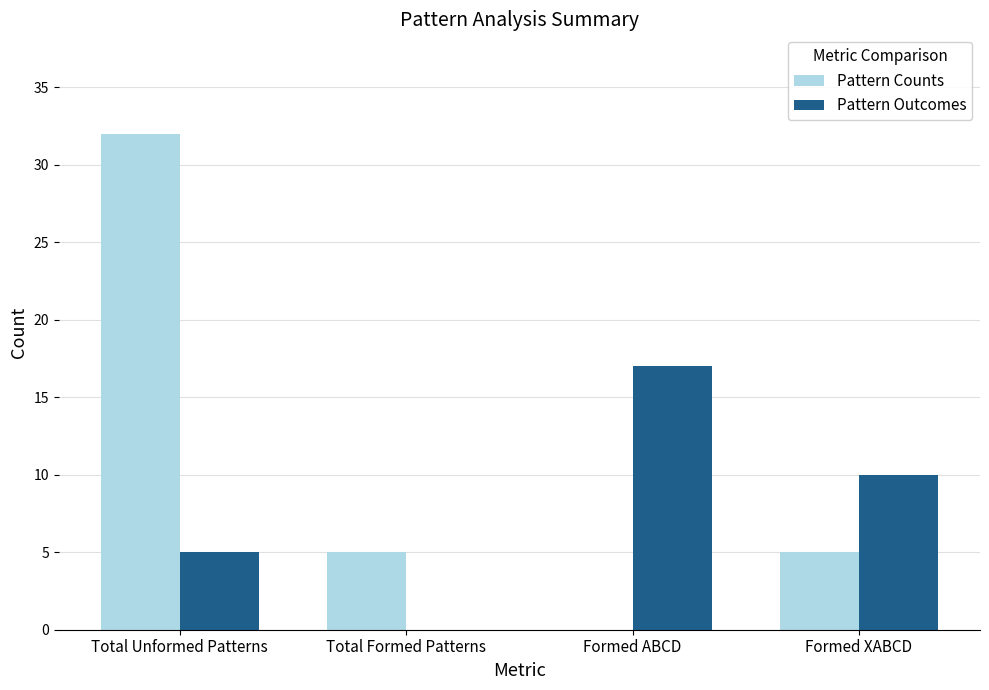

The Pattern Counts series shows 32 at Total Unformed Patterns. True or false?

True